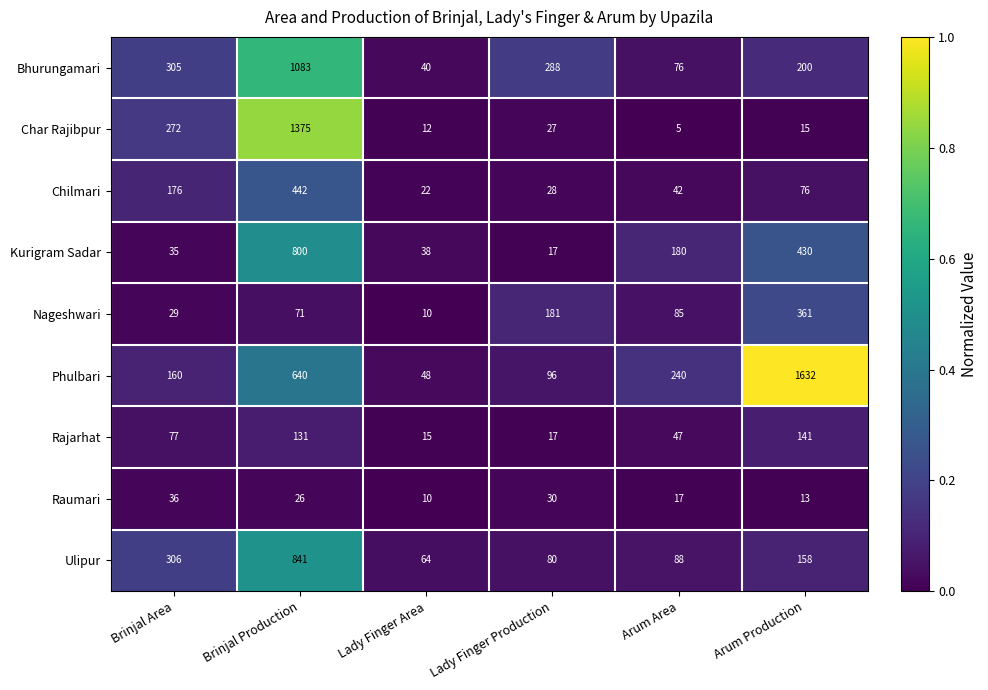

Where is Rajarhat nearest to the value 78?

Brinjal Area